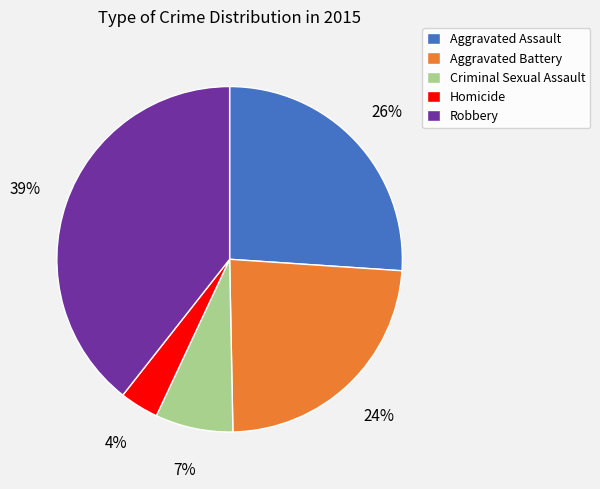

Is it true that Aggravated Assault is 26% of the pie?

True